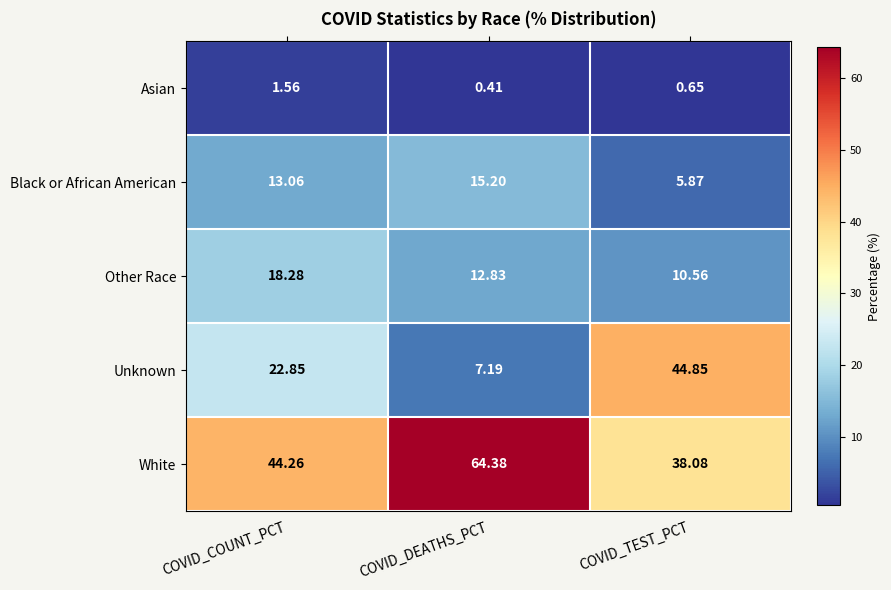

Rank the series by their maximum value, from highest to lowest.

White, Unknown, Other Race, Black or African American, Asian